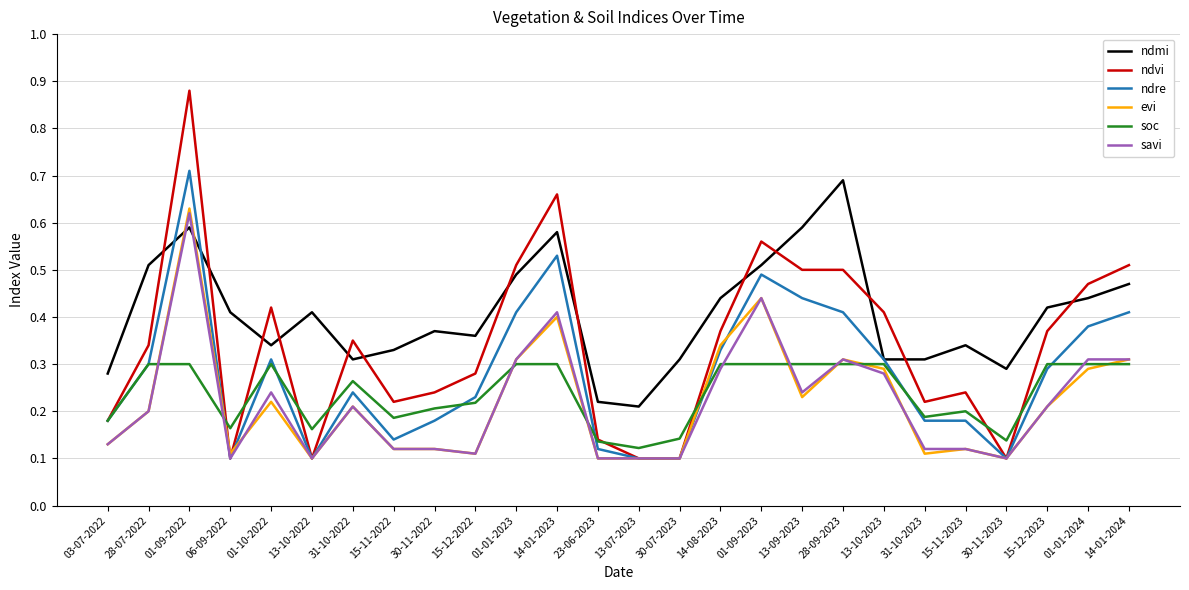

How many lines are shown in the chart?

6